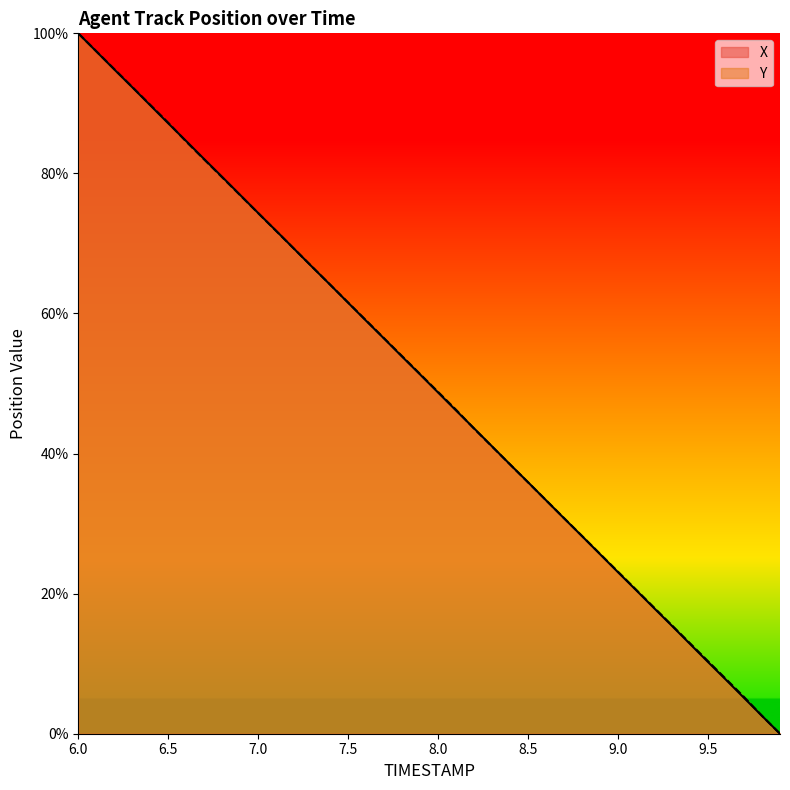

Rank the series by their maximum value, from highest to lowest.

X, Y